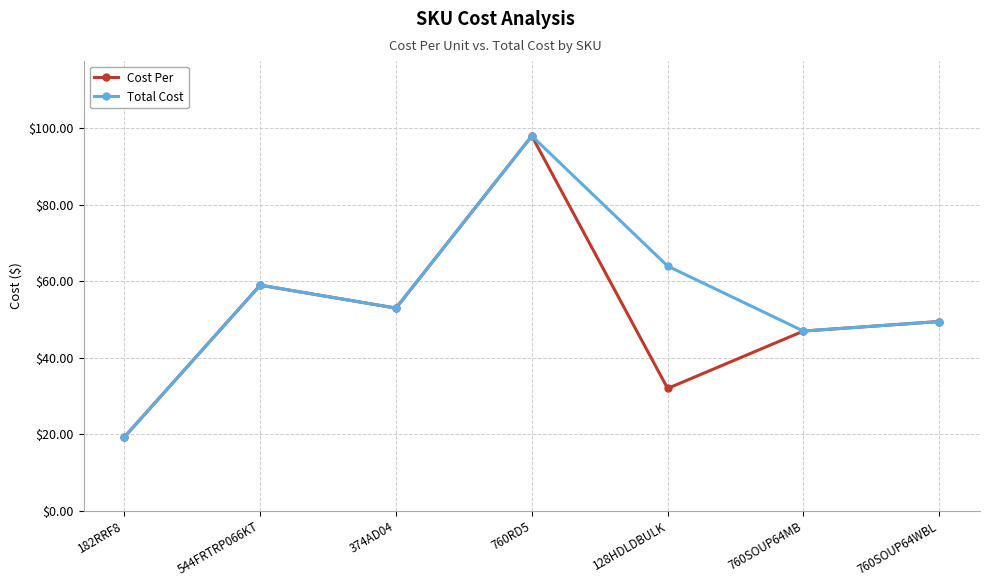

What position from the left is 760SOUP64MB?

6